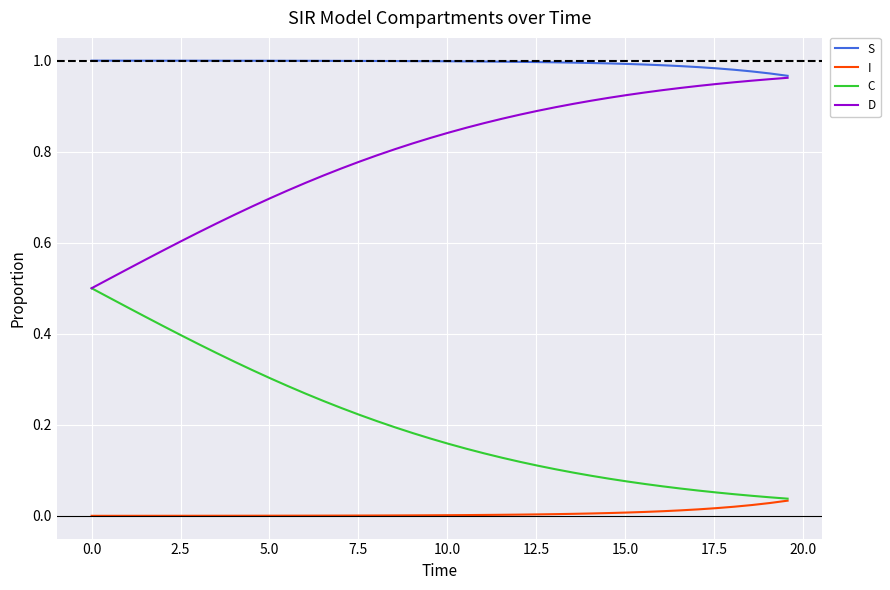

True or false: I and S cross at least once.

False